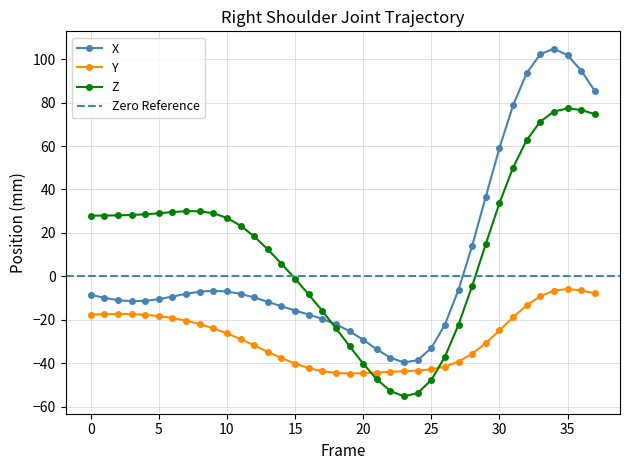

How many data points in Y are above -26?

18